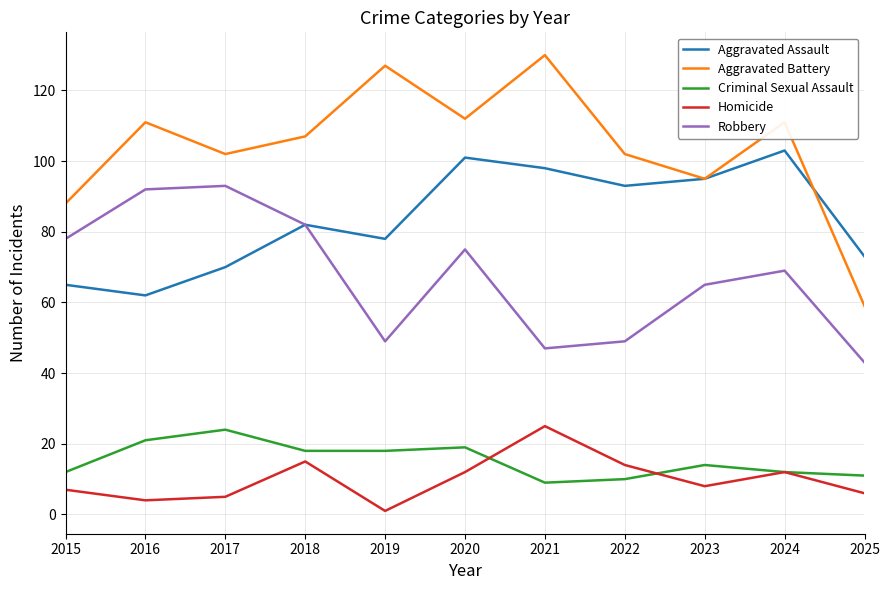

The Criminal Sexual Assault series shows 18 at 2018. True or false?

True